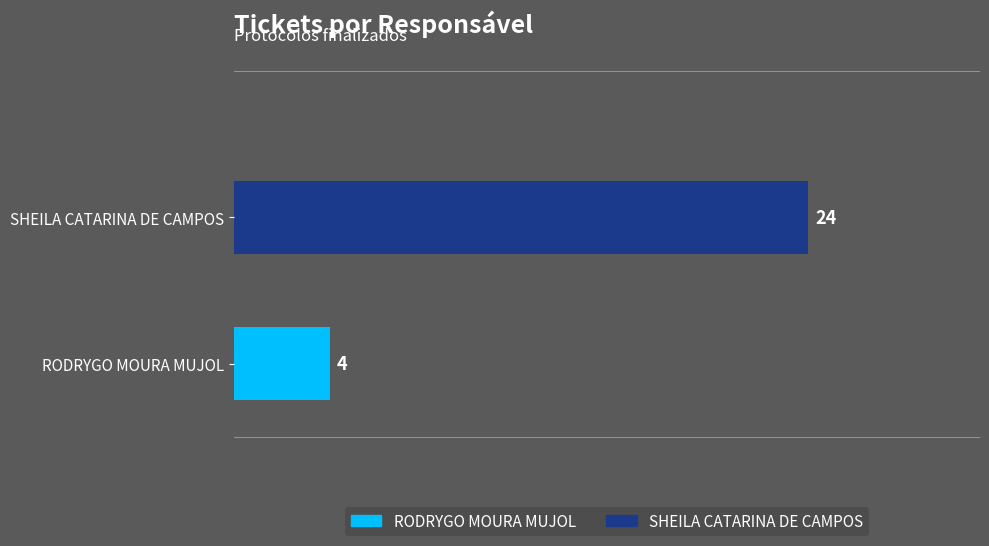

What value does the data have at RODRYGO MOURA MUJOL?

4